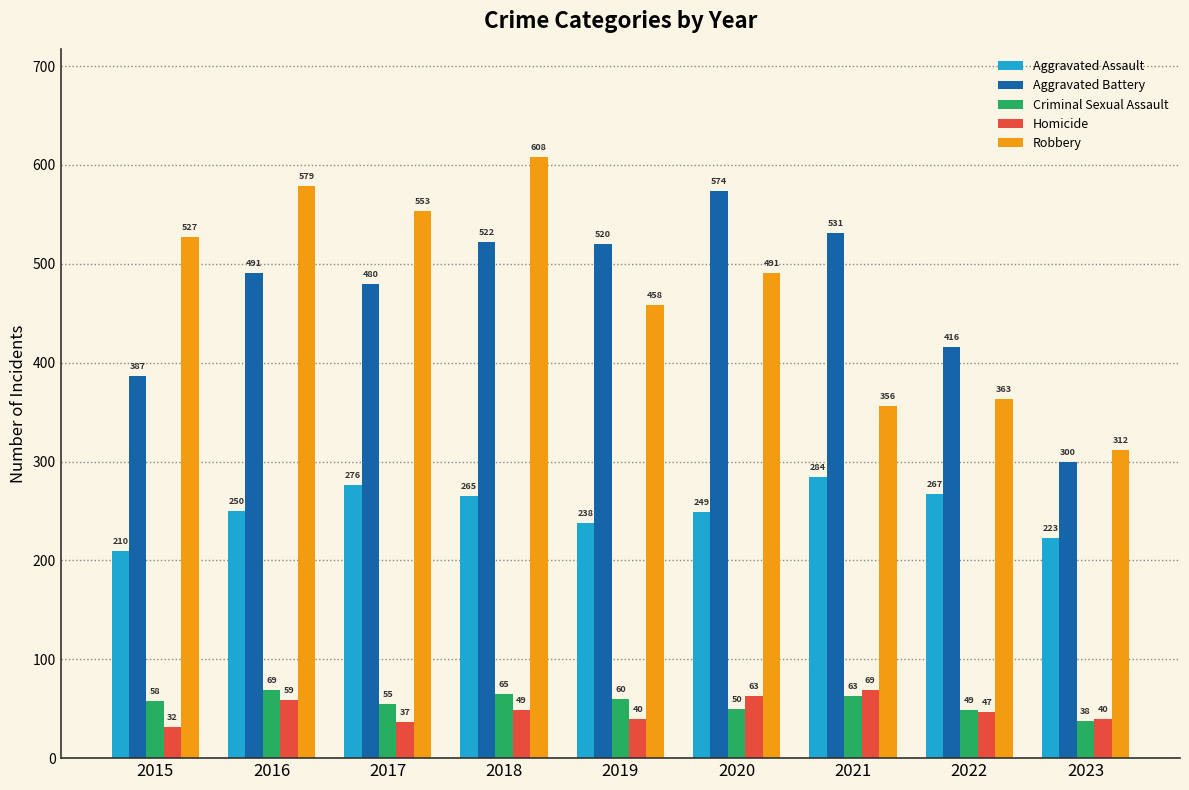

Is it true that Robbery equals 312 at 2023?

True